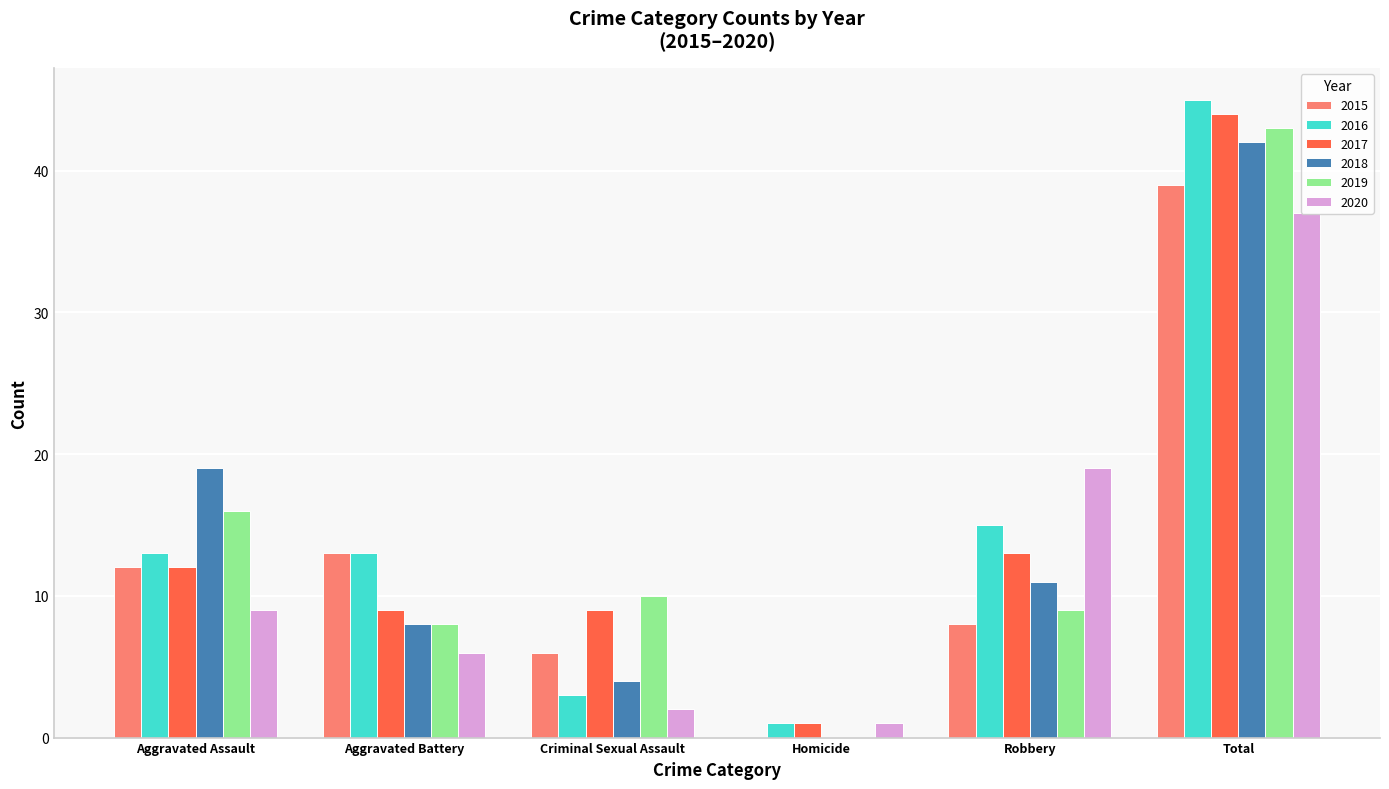

Is the value of 2018 at Criminal Sexual Assault greater than the value of 2016 at Aggravated Assault?

No